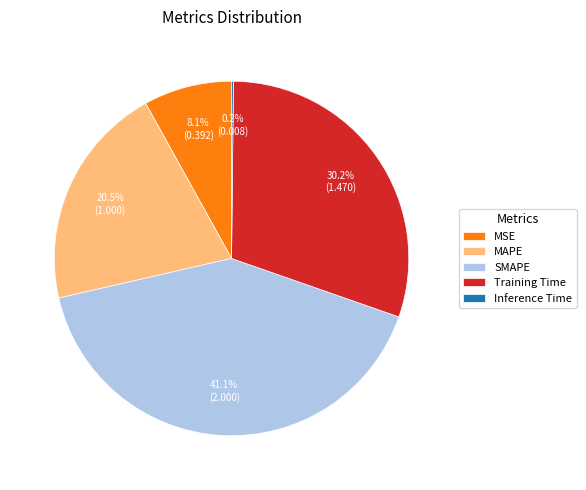

Does any single category account for the majority?

No